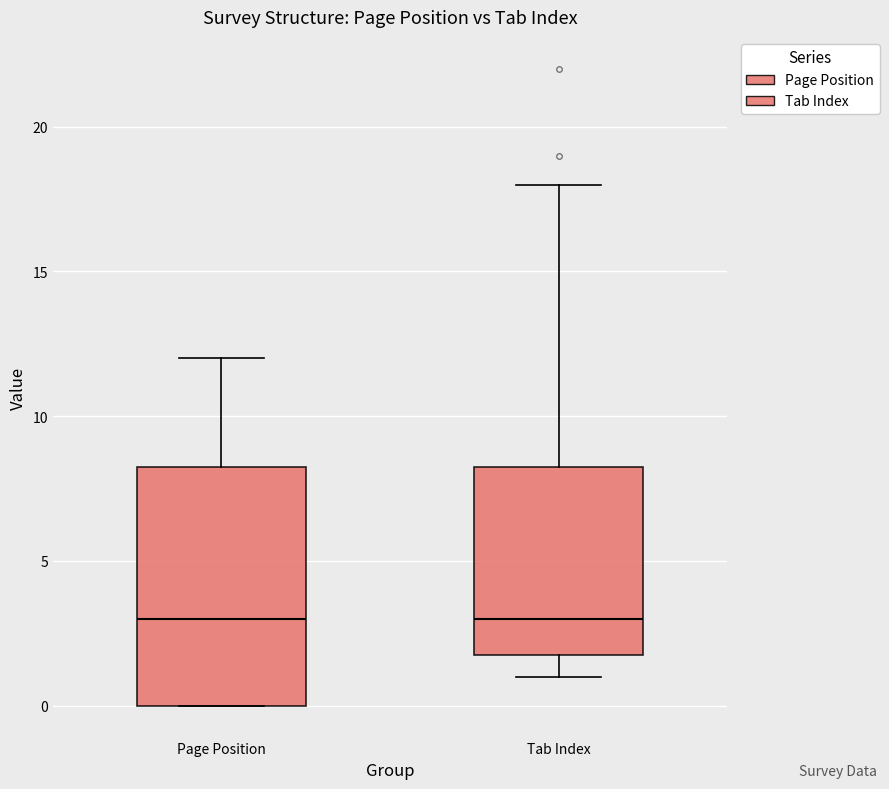

Where does the upper whisker of the box for Page Position end on the y-axis? The values are not printed on the chart, so give them approximately, as read against the axis.

12.0